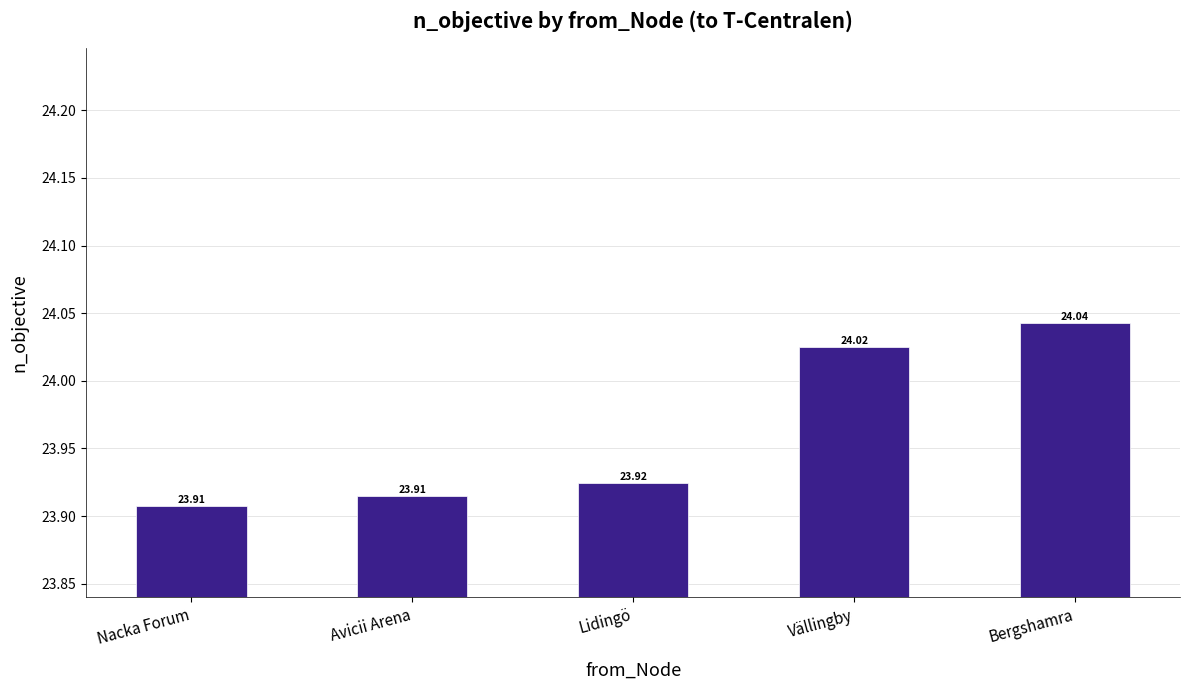

What value does the data have at Vällingby?

24.0